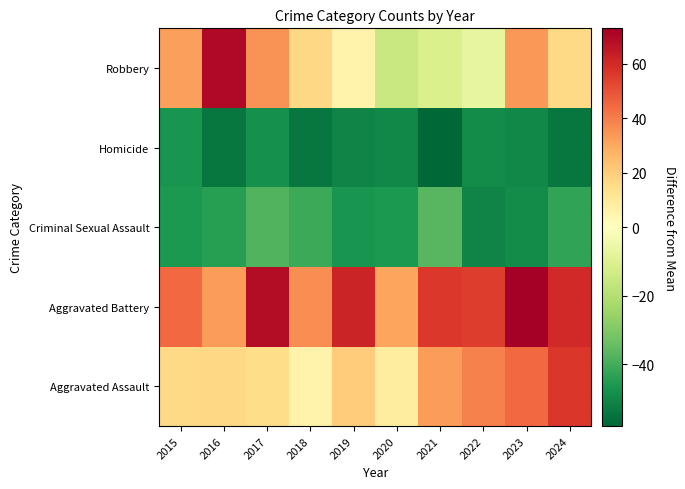

Which label corresponds to the largest value in the chart?

2023